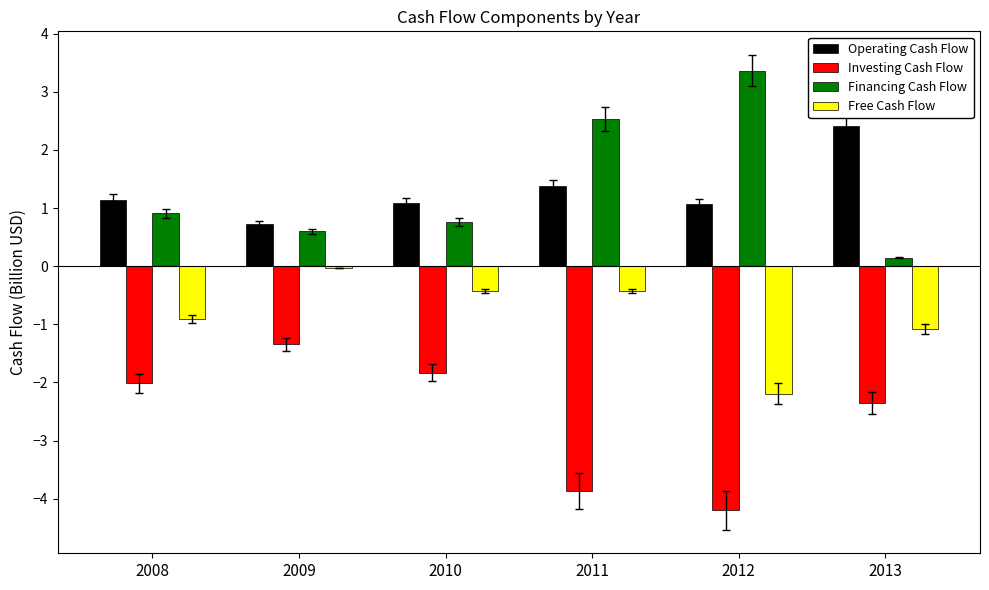

How many data points in Operating Cash Flow are above 1?

5